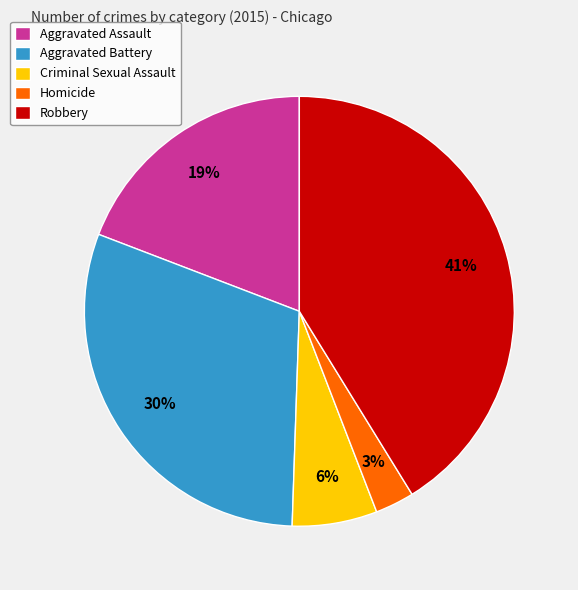

How many slices are in this pie chart?

5